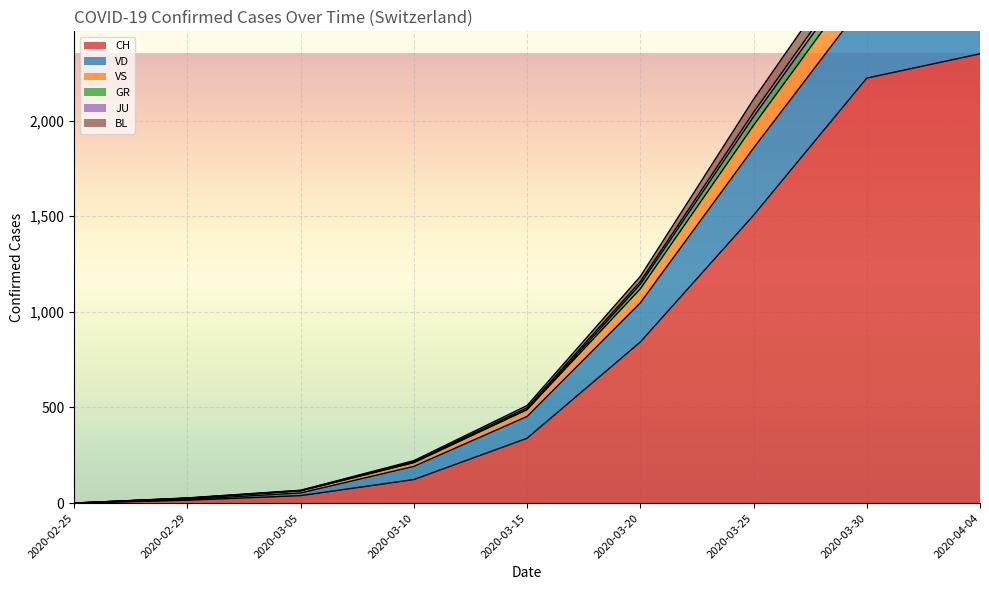

What is the highest value of the VD series?

3044